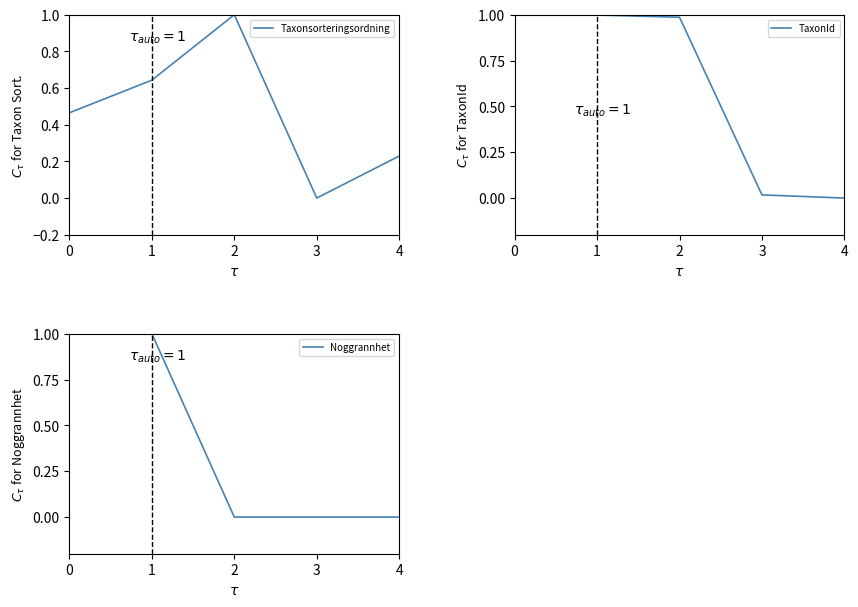

Is it true that Noggrannhet equals -0.6 at 3?

False